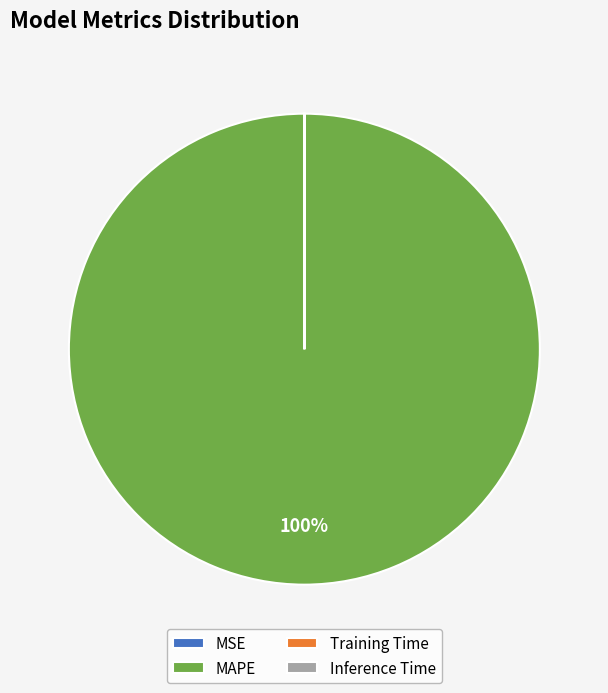

Is it true that MAPE is 100% of the pie?

True